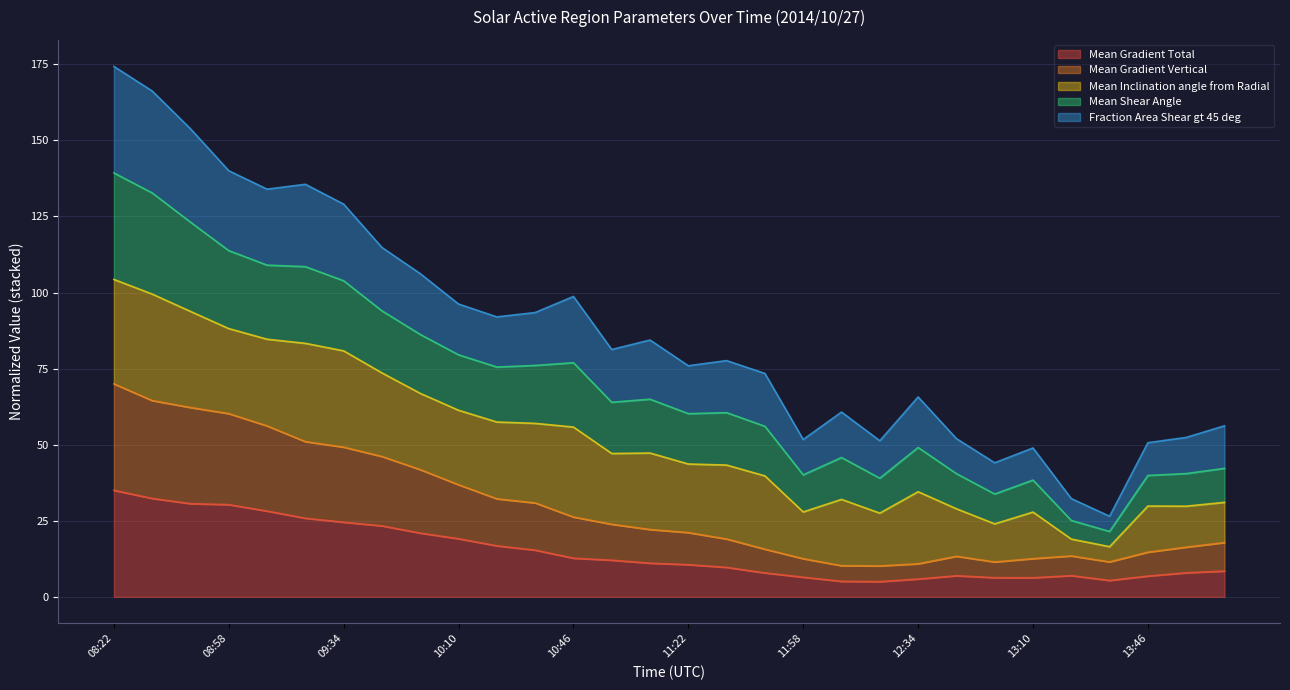

What are all the series names shown in the legend?

Mean Gradient Total, Mean Gradient Vertical, Mean Inclination angle from Radial, Mean Shear Angle, Fraction Area Shear gt 45 deg